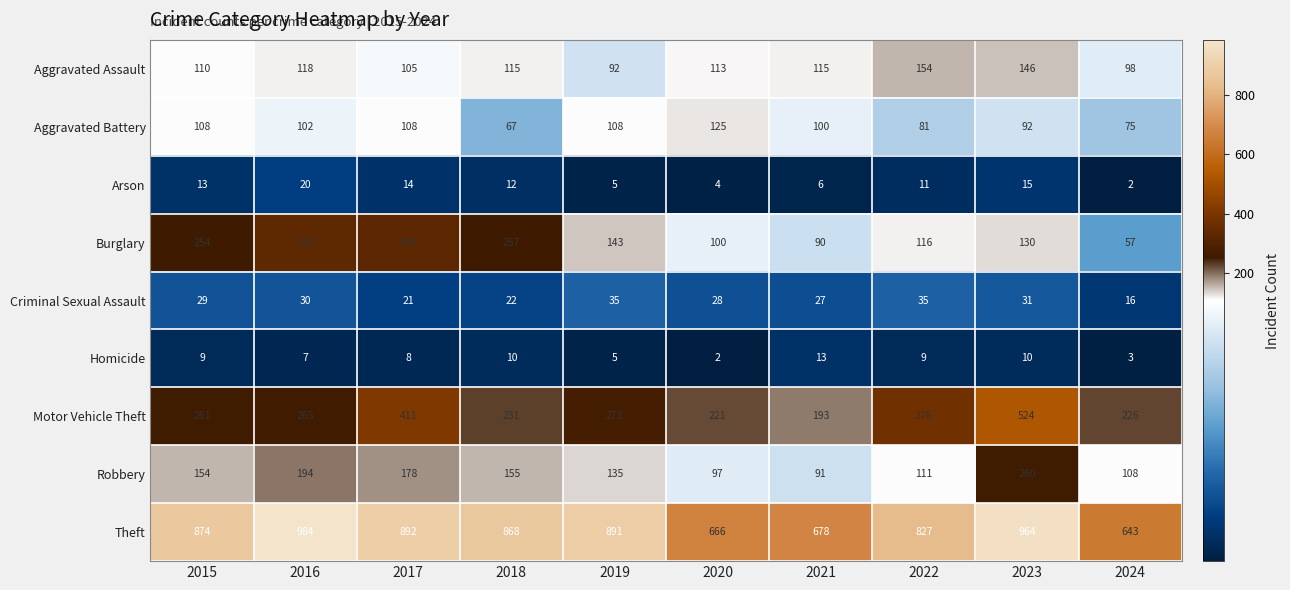

What is the difference between the highest and lowest values at 2022?

818